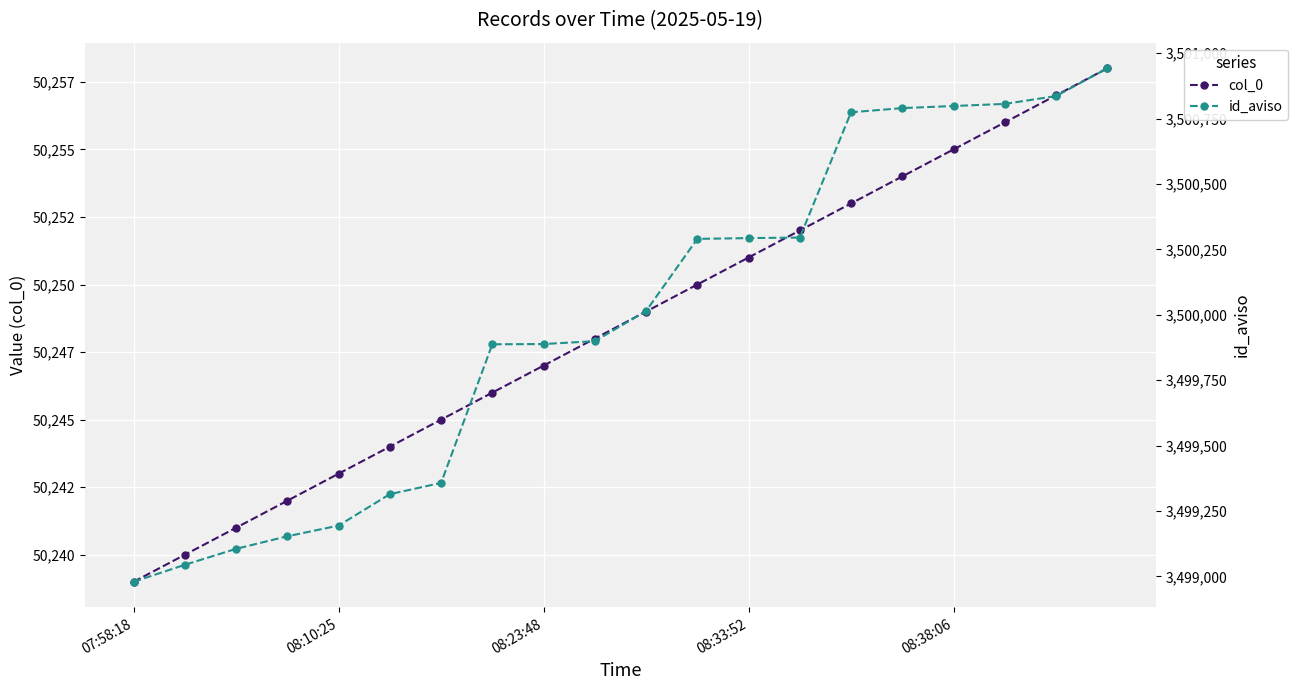

What is the lowest value of the id_aviso series?

3498979